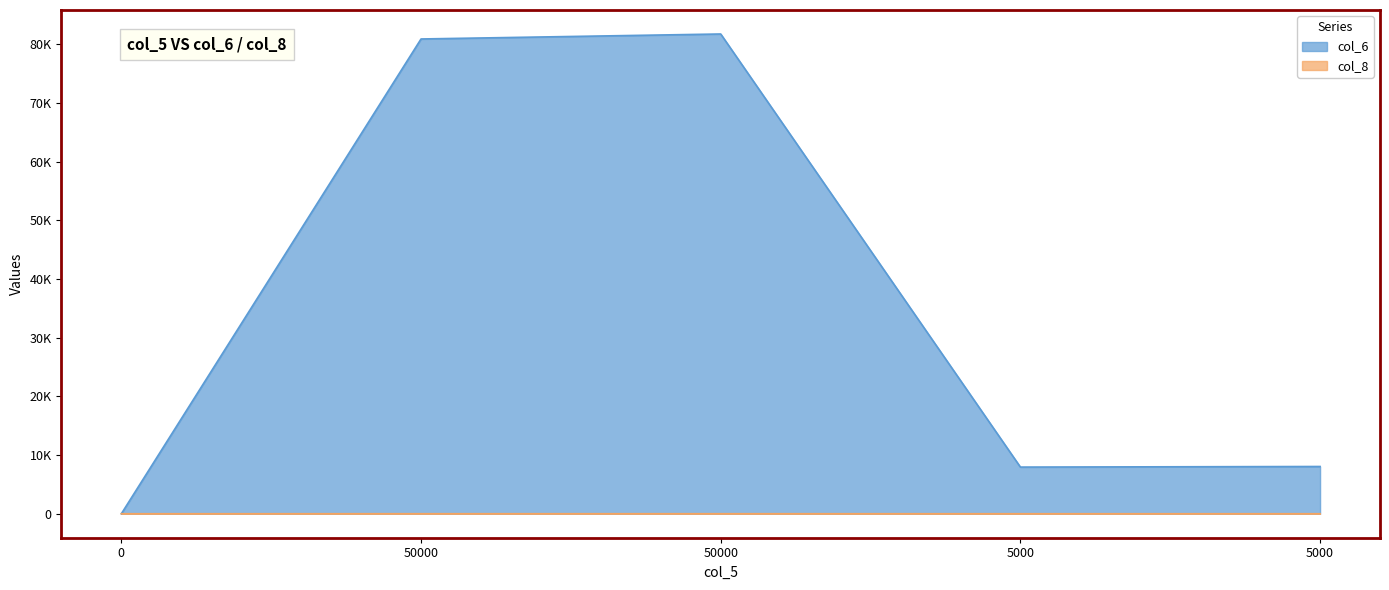

How many distinct data groups are displayed?

2